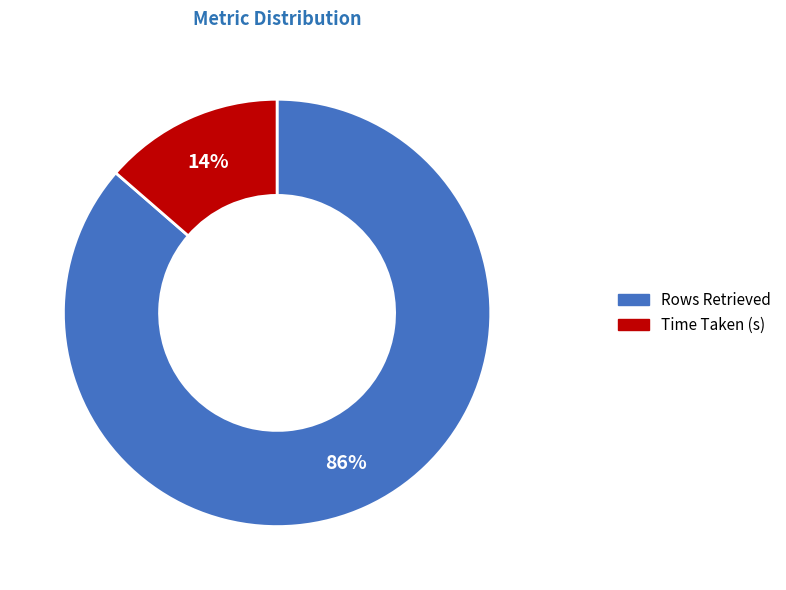

Which slice is the smallest?

Time Taken (s)